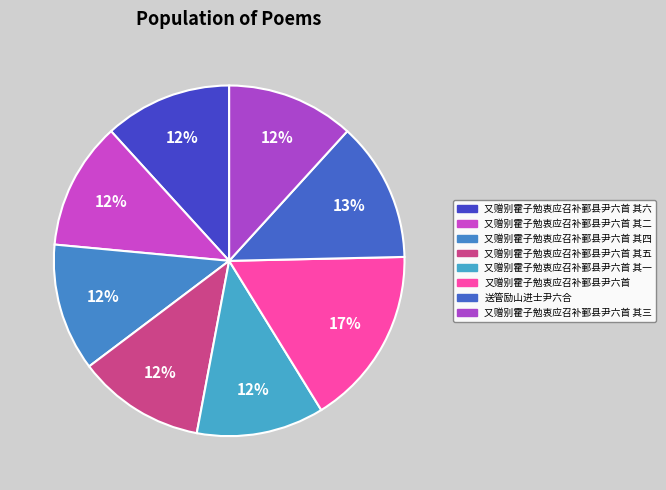

Count the number of slices in the pie.

8